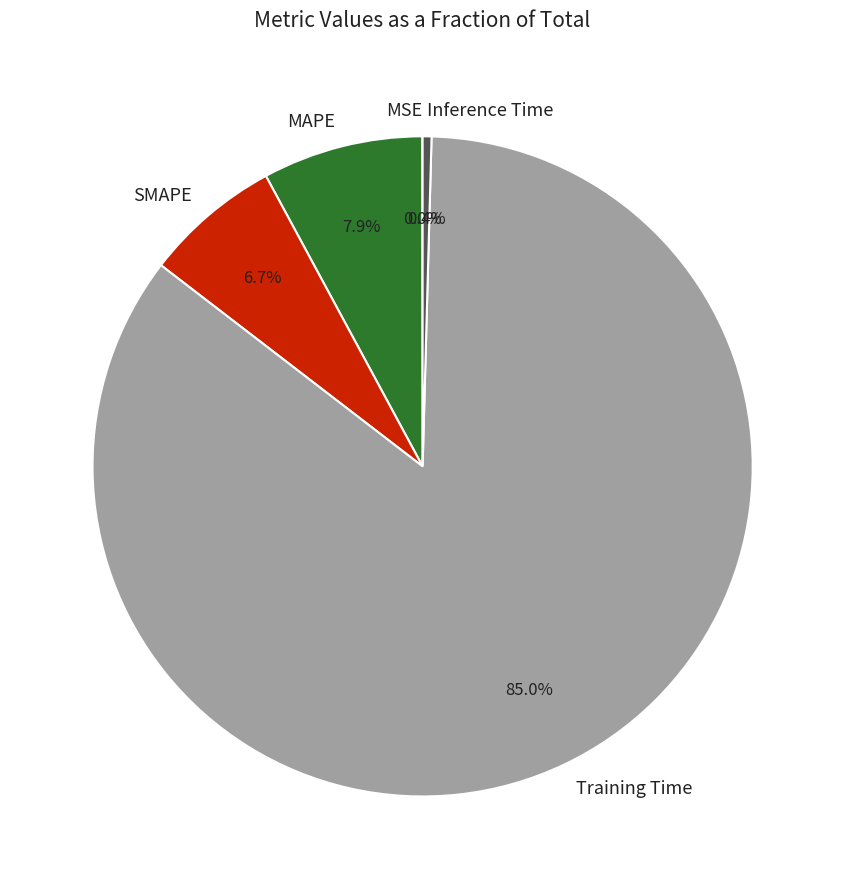

What is the largest slice in the pie chart?

Training Time